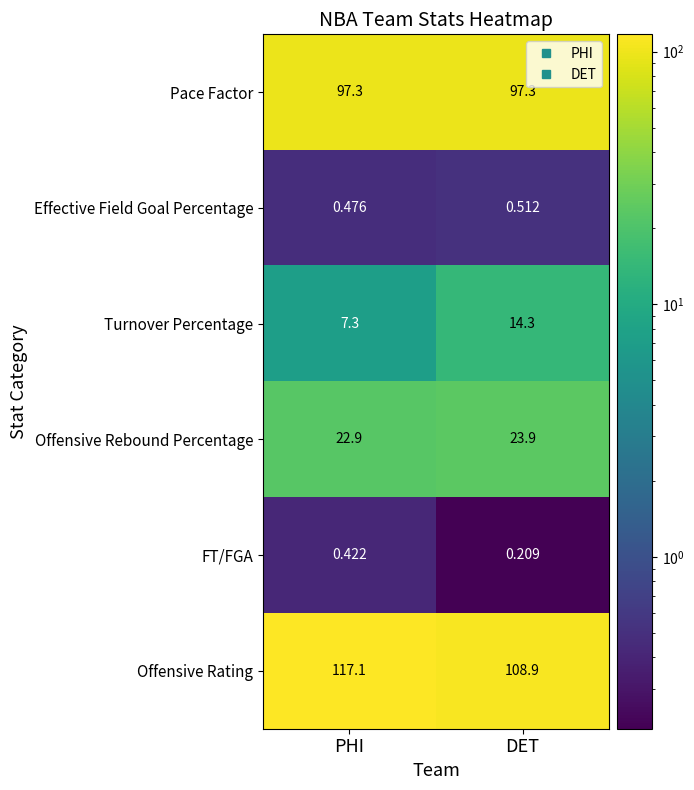

Which category has the highest value in the Offensive Rebound Percentage series?

DET